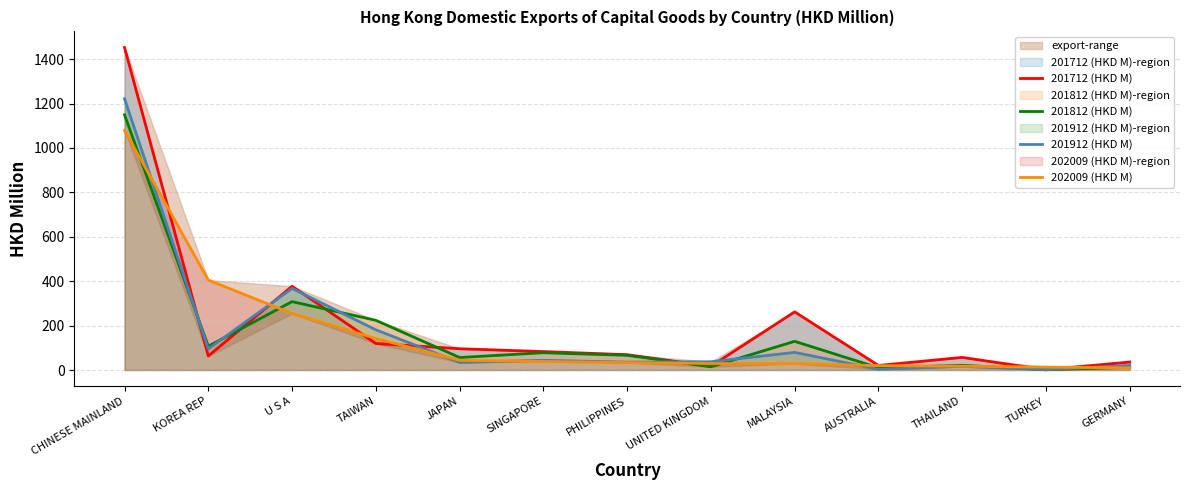

The 202009 (HKD M) series shows 10.0 at GERMANY. True or false?

True